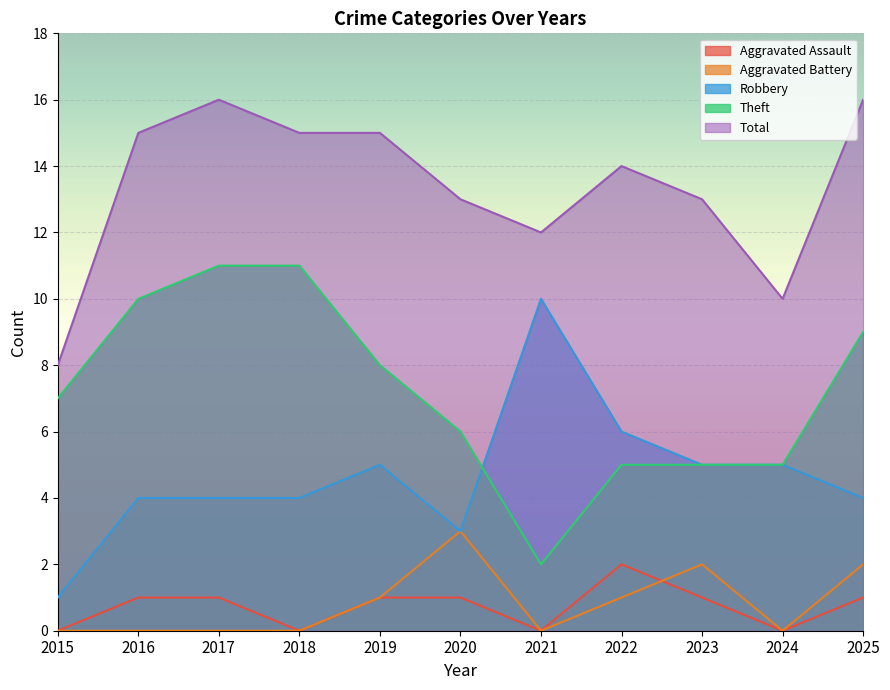

How many values in Aggravated Assault are above zero?

7